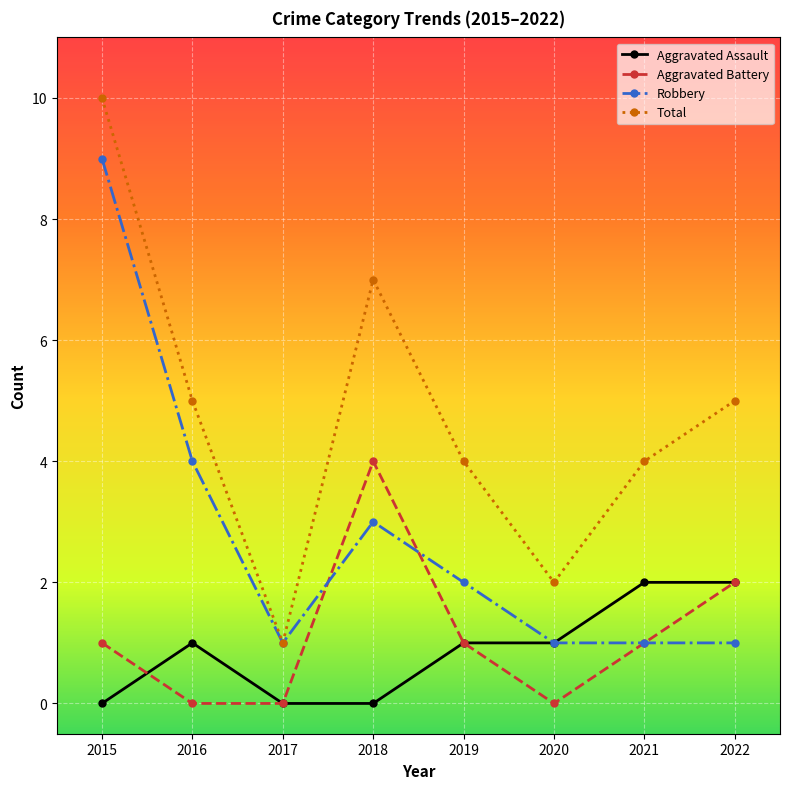

Reading left to right, list all the values displayed in this chart.

Aggravated Assault: 2015=0	2016=1	2017=0	2018=0	2019=1	2020=1	2021=2	2022=2
Aggravated Battery: 2015=1	2016=0	2017=0	2018=4	2019=1	2020=0	2021=1	2022=2
Robbery: 2015=9	2016=4	2017=1	2018=3	2019=2	2020=1	2021=1	2022=1
Total: 2015=10	2016=5	2017=1	2018=7	2019=4	2020=2	2021=4	2022=5